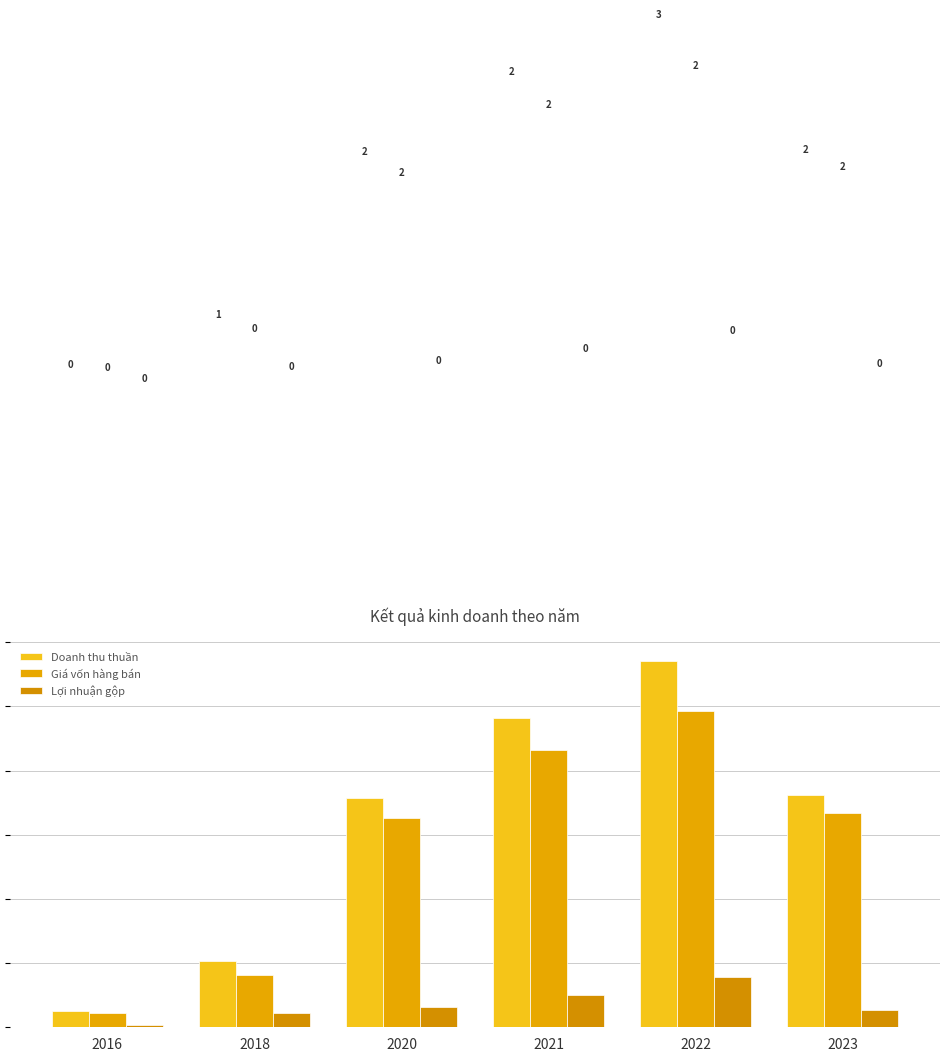

How many data points does each series have?

6